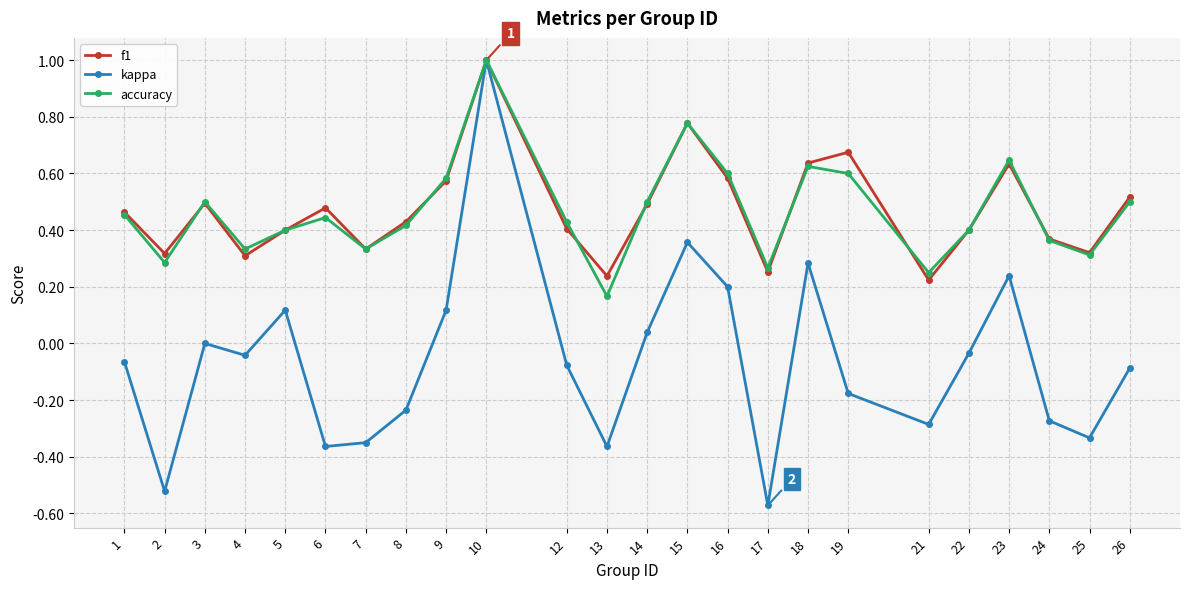

What is the highest value of the f1 series?

1.0